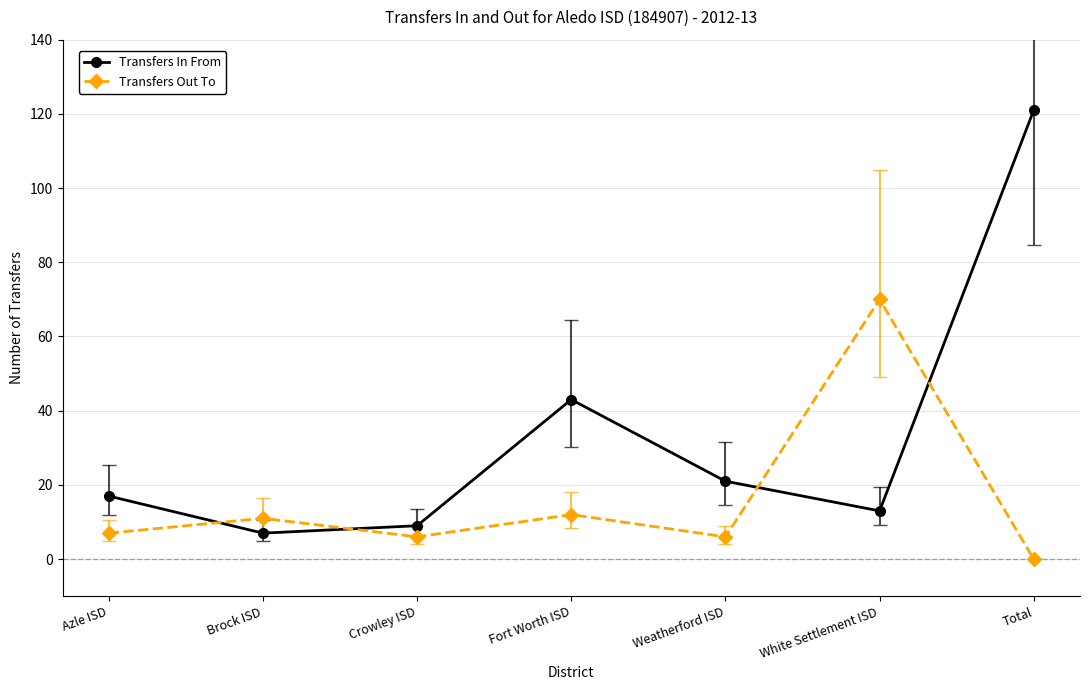

What is the value of the Transfers In From point at the 7th from the left?

121